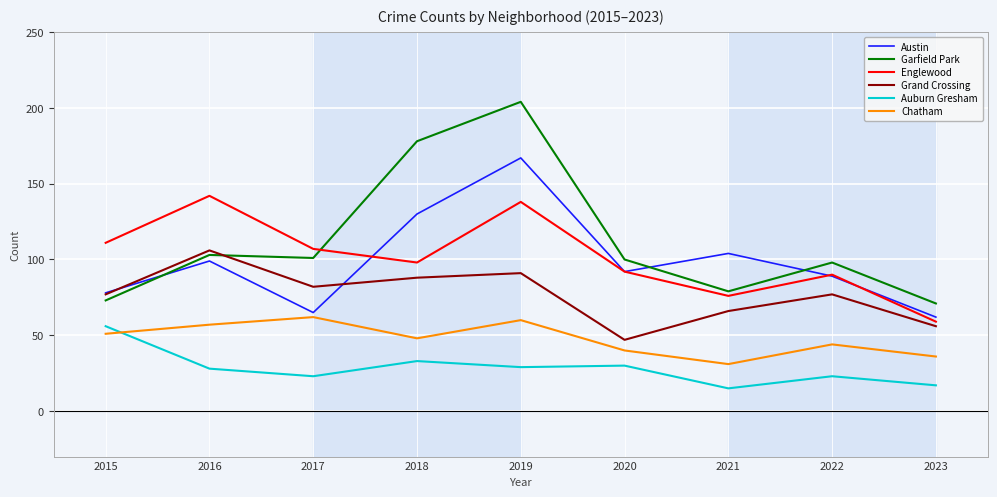

Is the value of Garfield Park at 2016 greater than the value of Grand Crossing at 2018?

Yes